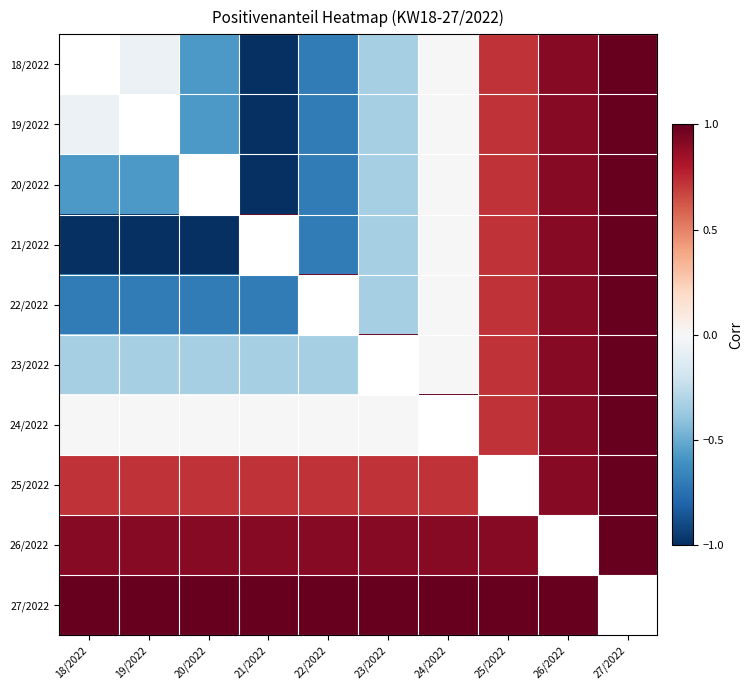

What is the difference between the highest and lowest values at 21/2022?

2.0